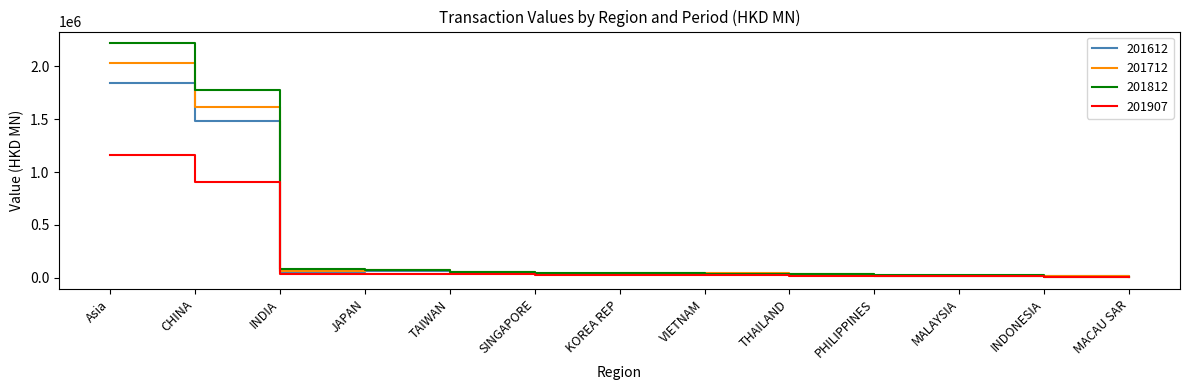

Between CHINA and INDONESIA, which series saw the biggest shift?

201812